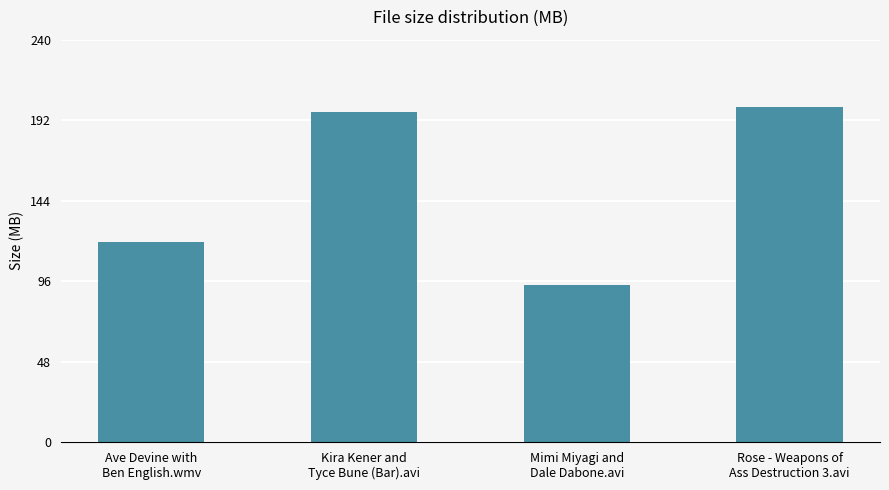

The value at Mimi Miyagi and
Dale Dabone.avi is 93.5. True or false?

True